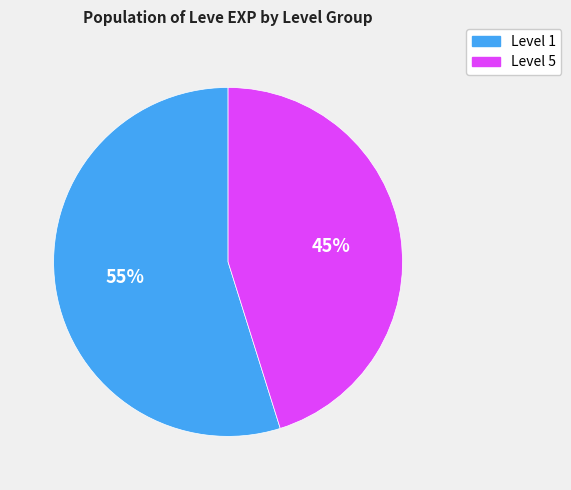

Is it true that Level 1 is 55% of the pie?

True